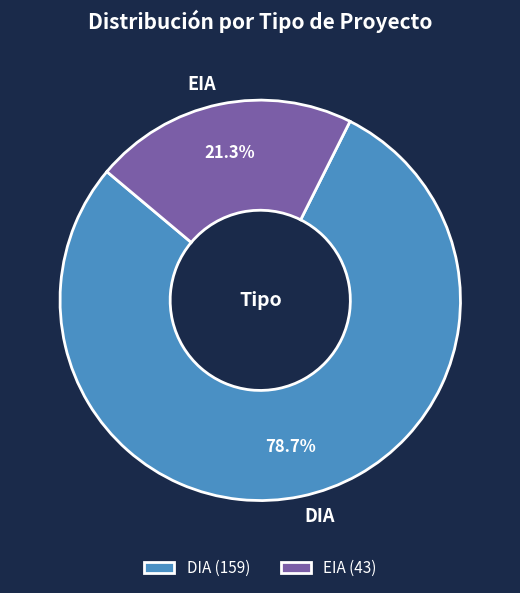

Combined, what portion of the pie is DIA and EIA?

100.0%